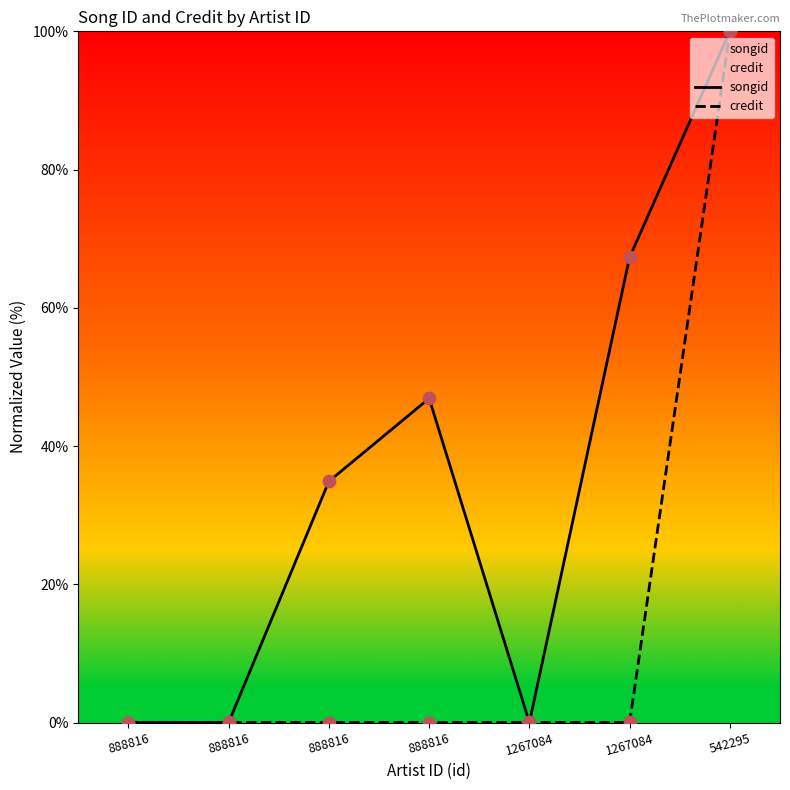

Which series contains the lowest Y value?

songid